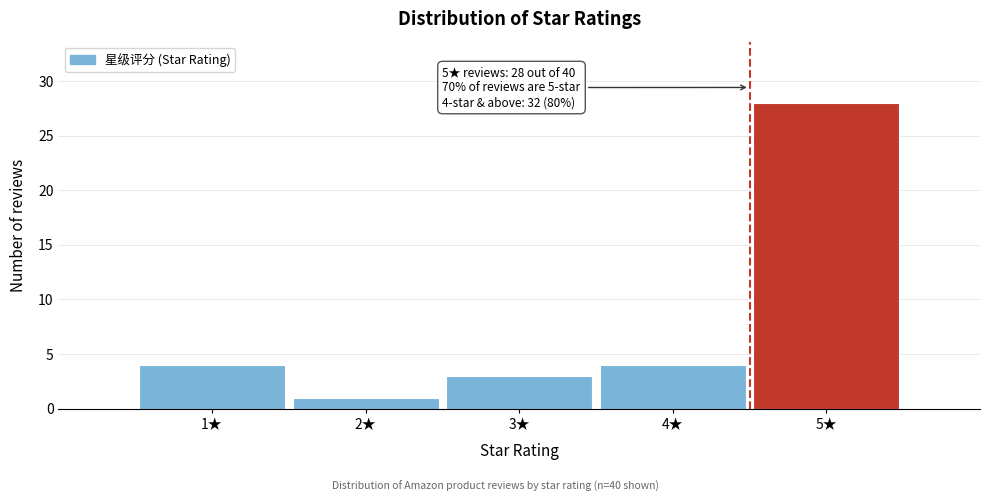

Reading left to right, what are all the values shown in this chart?

1★=4	2★=1	3★=3	4★=4	5★=28